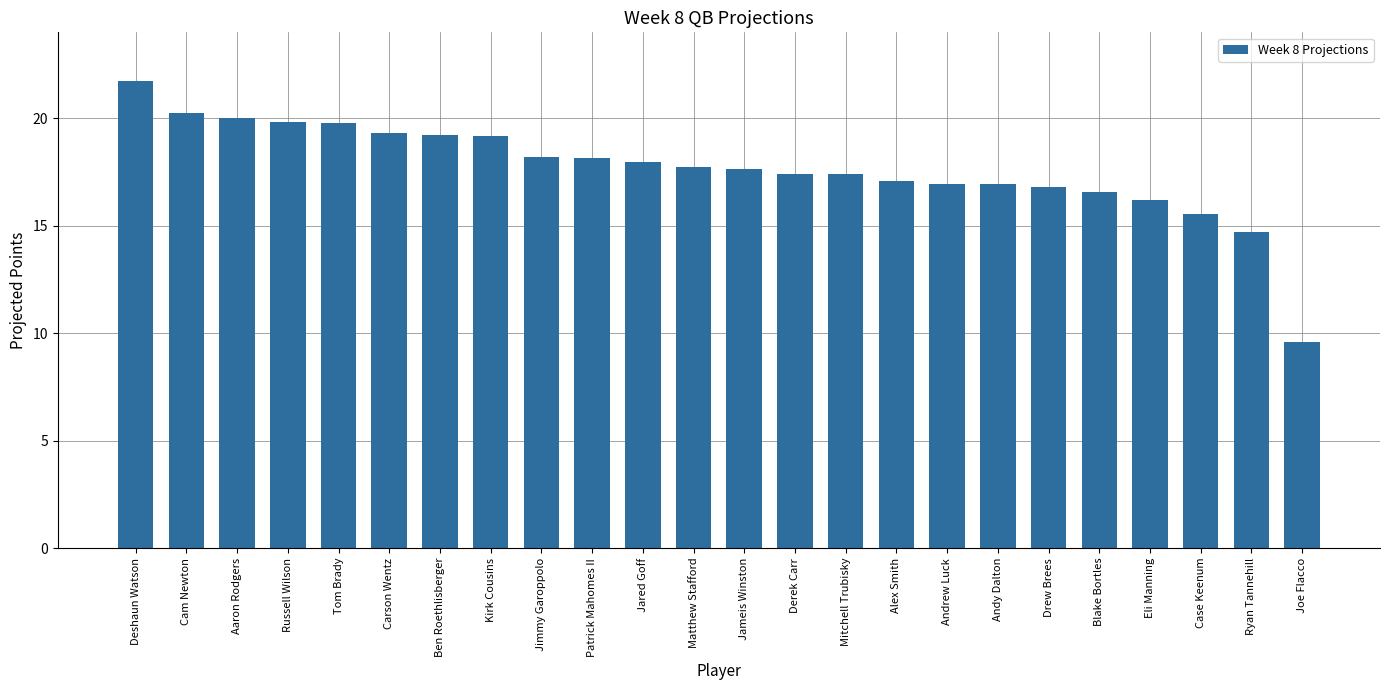

True or false: the data shows 19.8 at Russell Wilson.

True